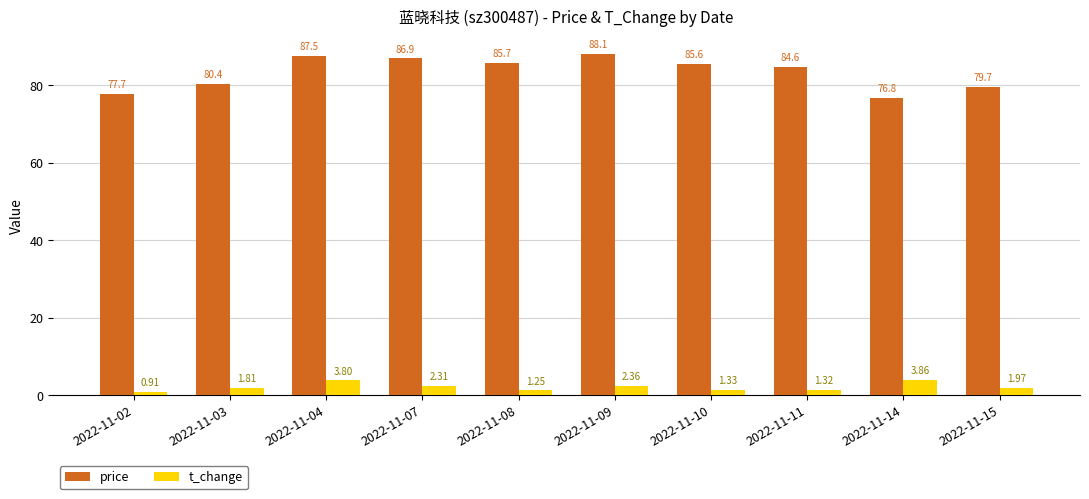

Which category has the lowest value in the t_change series?

2022-11-02